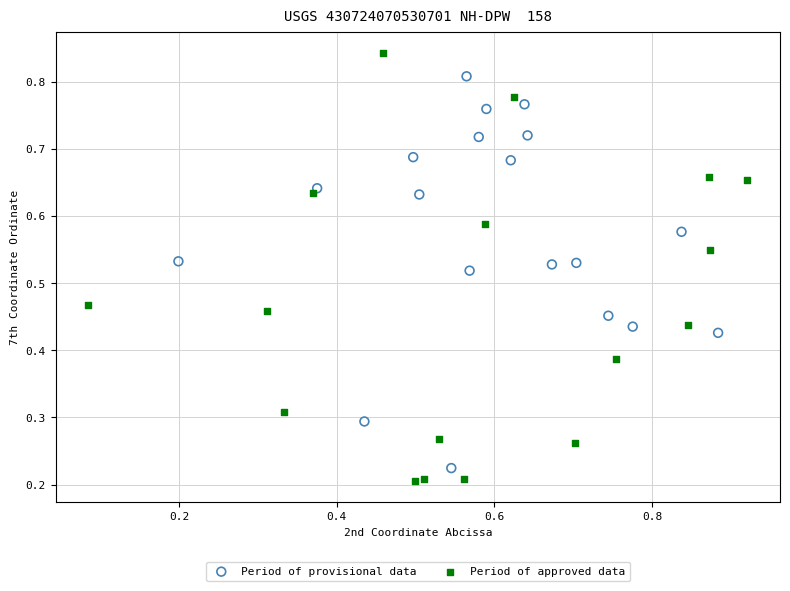

Which series contains the lowest Y value?

Period of approved data